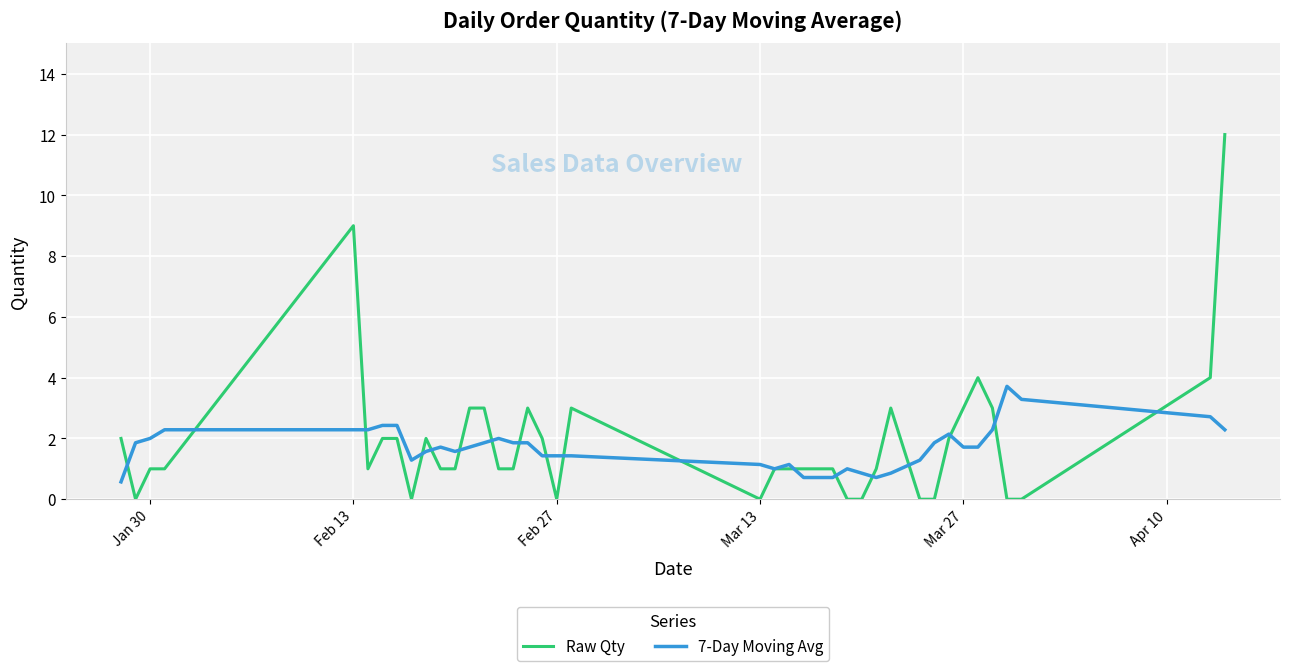

What is the maximum value for Raw Qty?

12.0